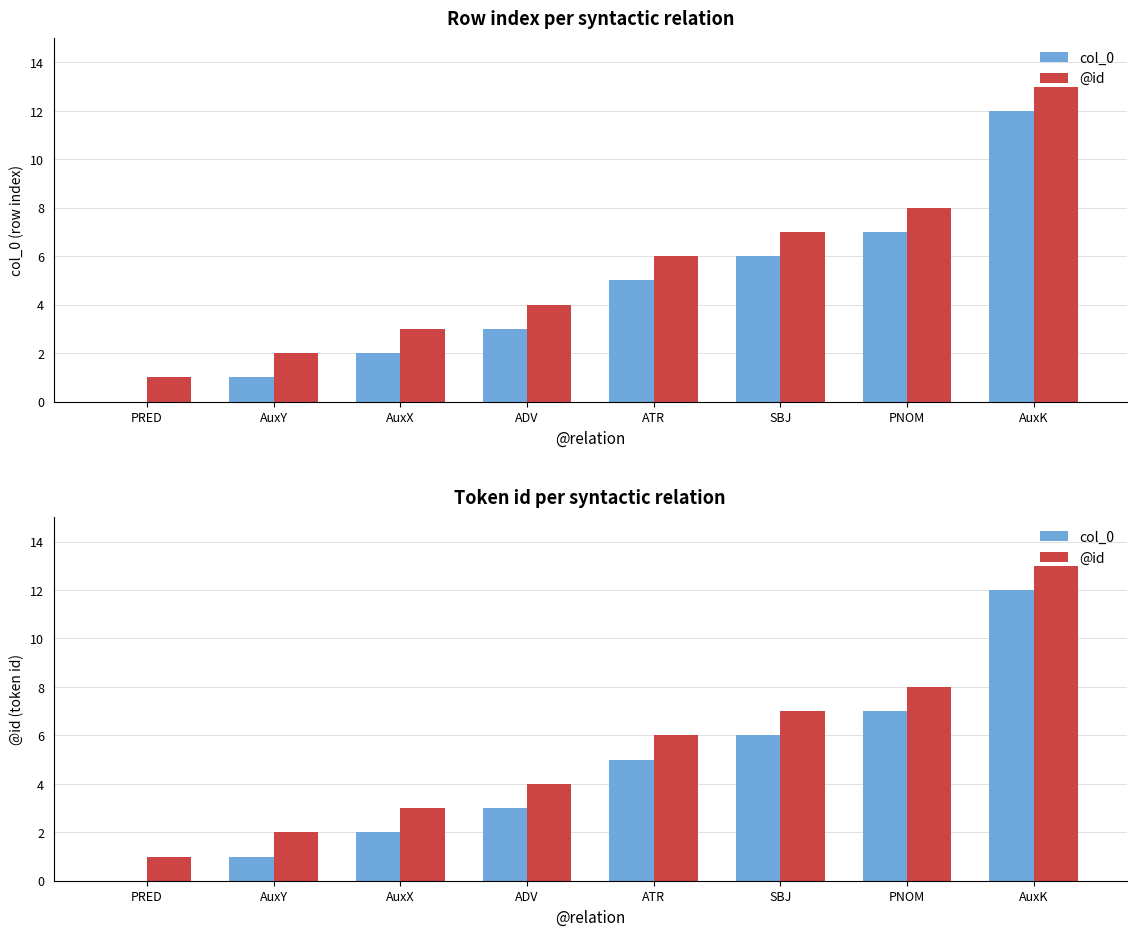

Which series changed the most between SBJ and AuxK?

col_0